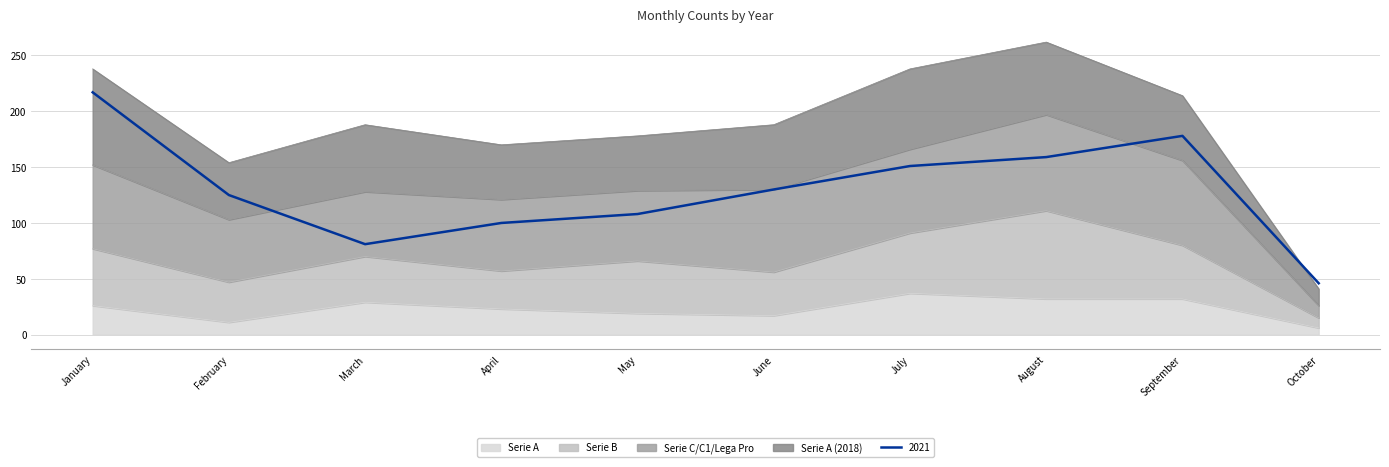

The value of 2021 at February is 125. True or false?

True